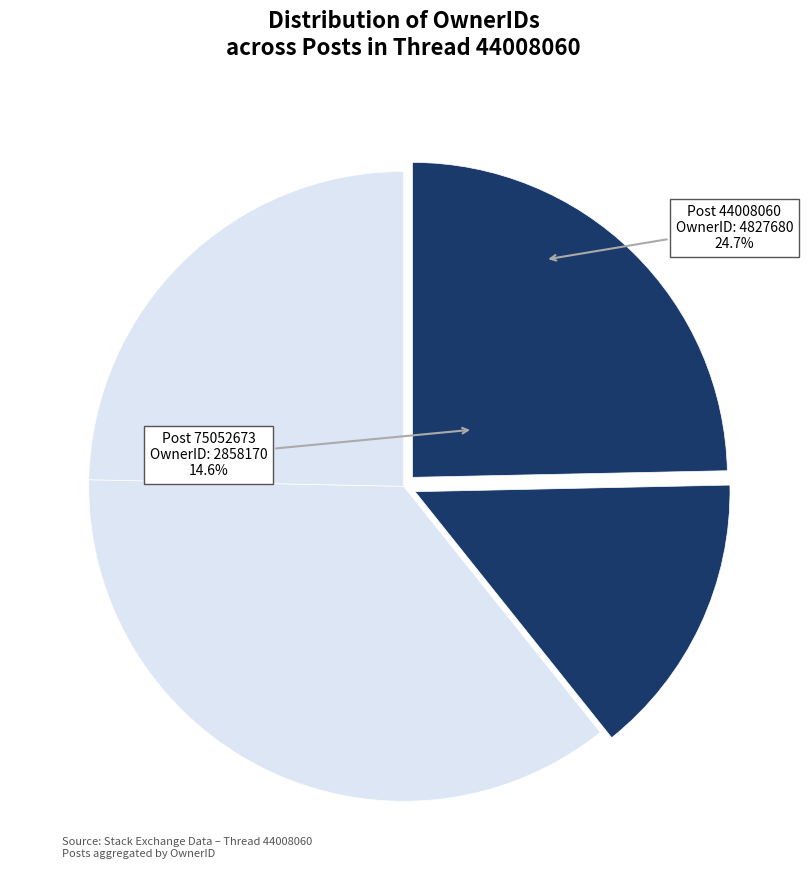

The 44008060 slice represents 11% of the pie. True or false?

False